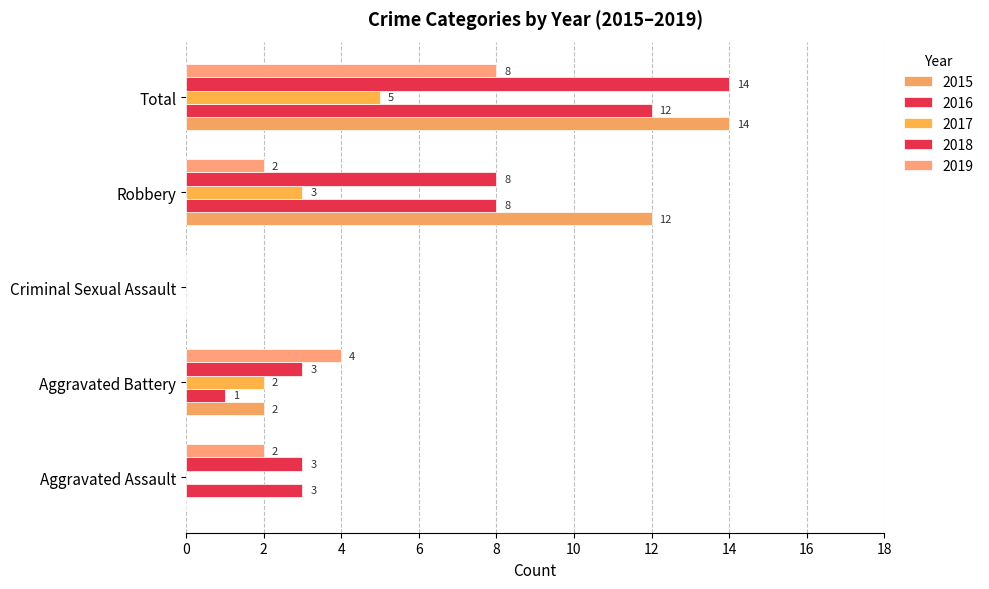

The 2017 series shows 2 at Aggravated Battery. True or false?

True